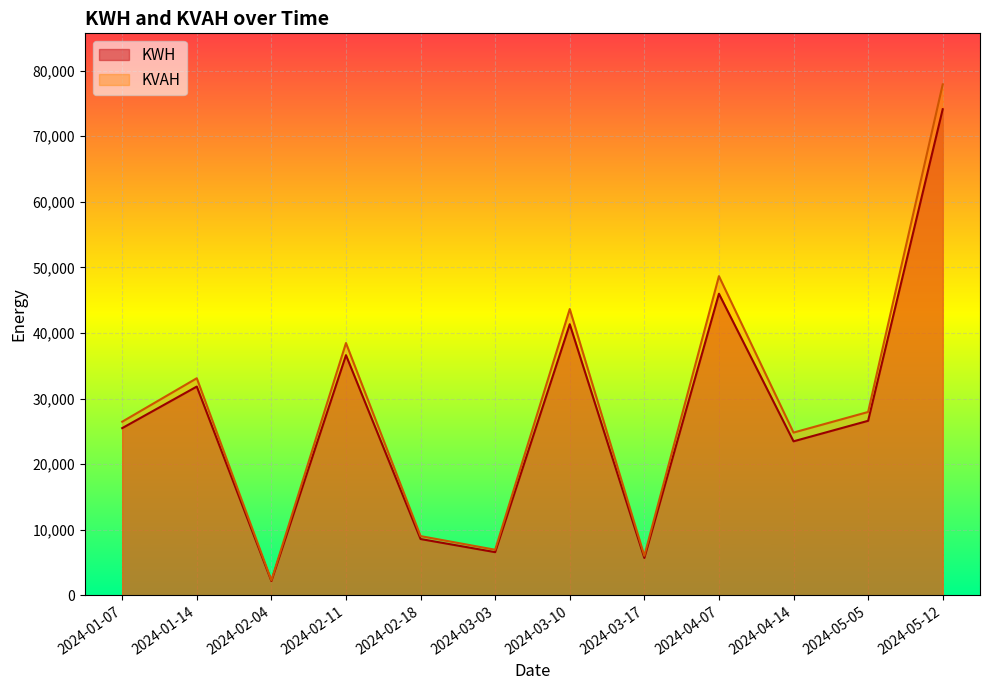

What is the sum of all KVAH values?

345258.0